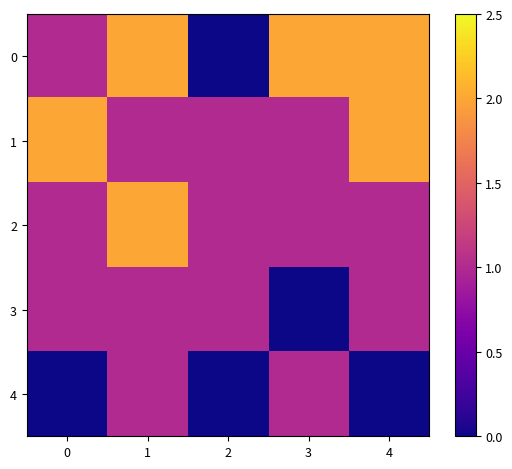

Reading left to right, transcribe all the data shown in this chart.

0: 0=1	1=2	2=0	3=2	4=2
1: 0=2	1=1	2=1	3=1	4=2
2: 0=1	1=2	2=1	3=1	4=1
3: 0=1	1=1	2=1	3=0	4=1
4: 0=0	1=1	2=0	3=1	4=0